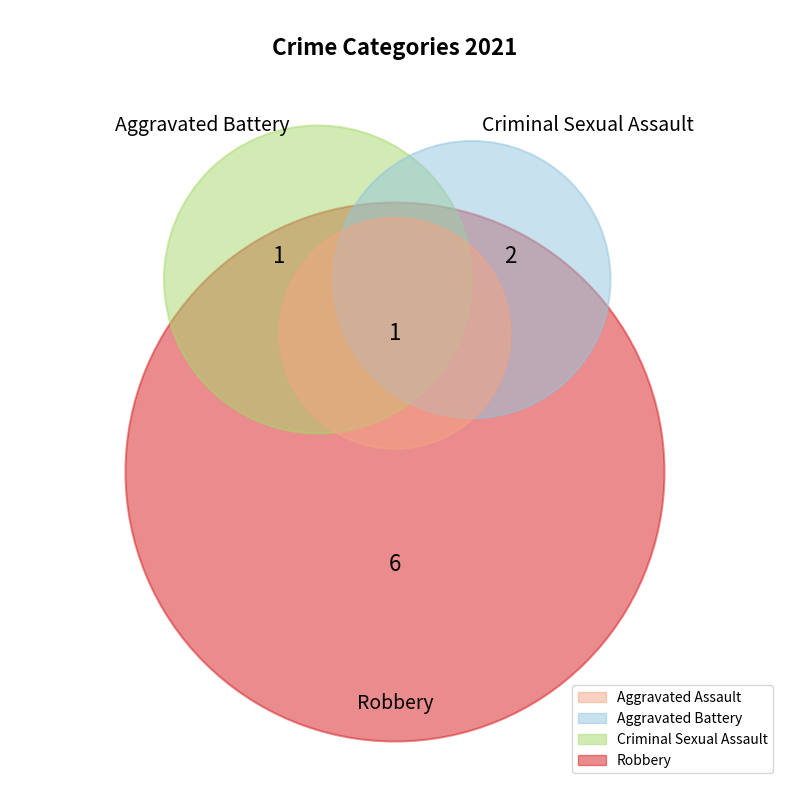

How many segments does this pie chart have?

4